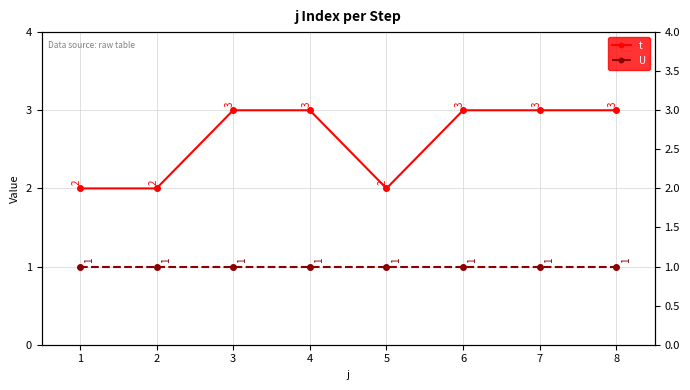

Read the t value at 8.

3